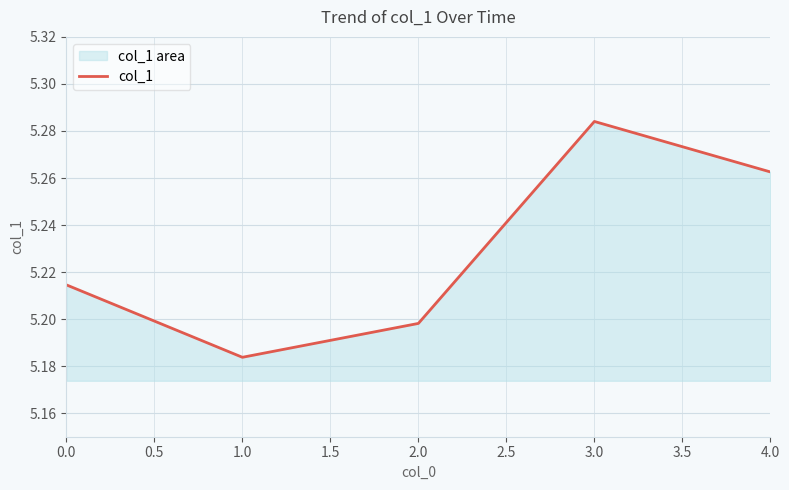

What is the greatest value displayed?

5.3